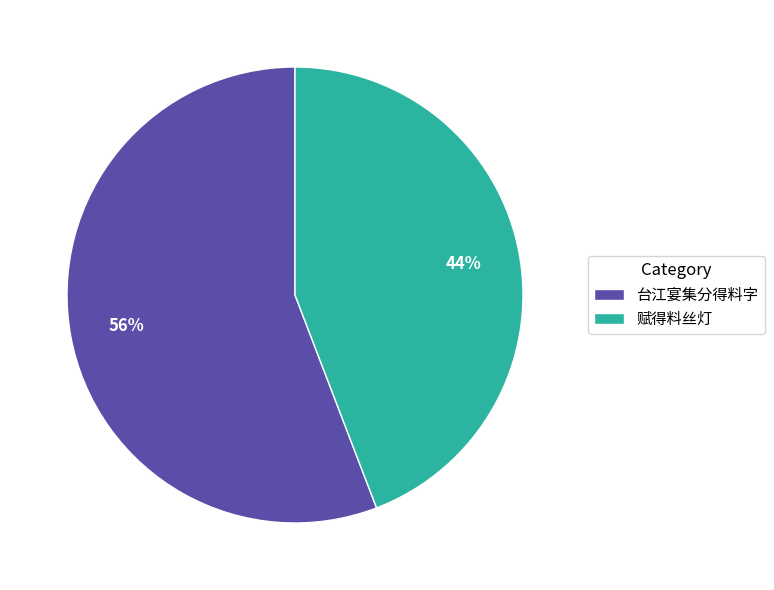

What is the largest slice in the pie chart?

台江宴集分得料字